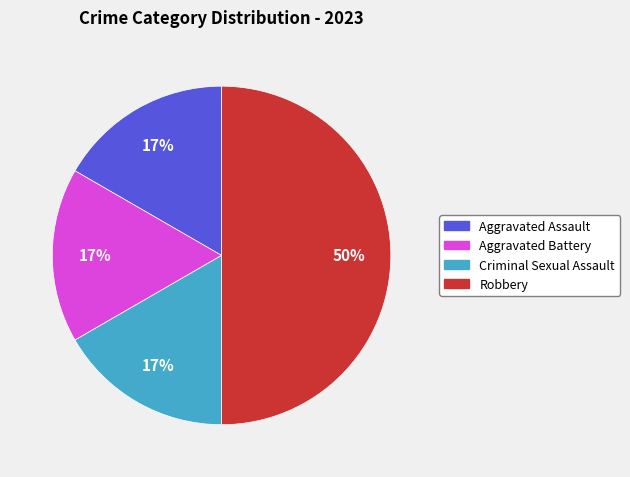

True or false: Aggravated Battery accounts for 17% of the total.

True